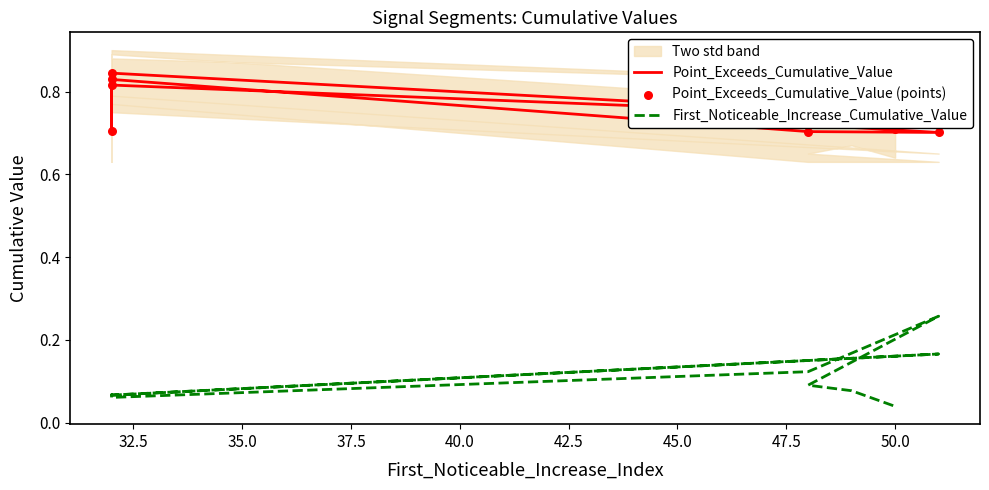

Which series has the largest total across all categories?

Point_Exceeds_Cumulative_Value